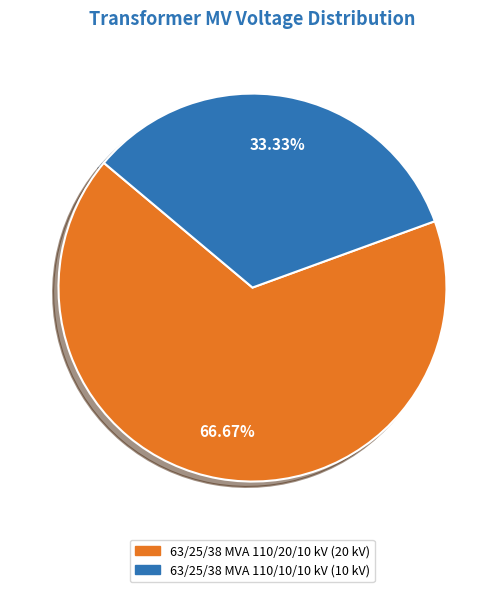

Which has a higher value, 63/25/38 MVA 110/20/10 kV or 63/25/38 MVA 110/10/10 kV?

63/25/38 MVA 110/20/10 kV